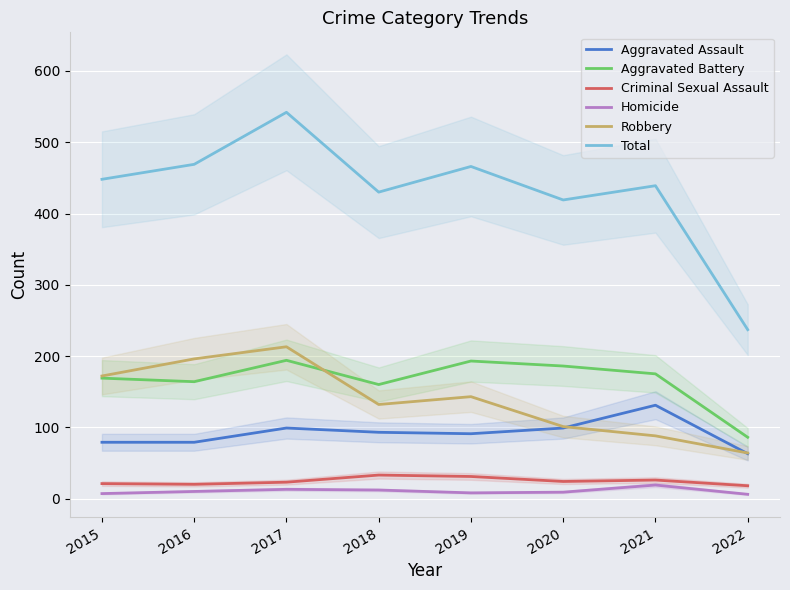

How many data points in Homicide are above 10?

3